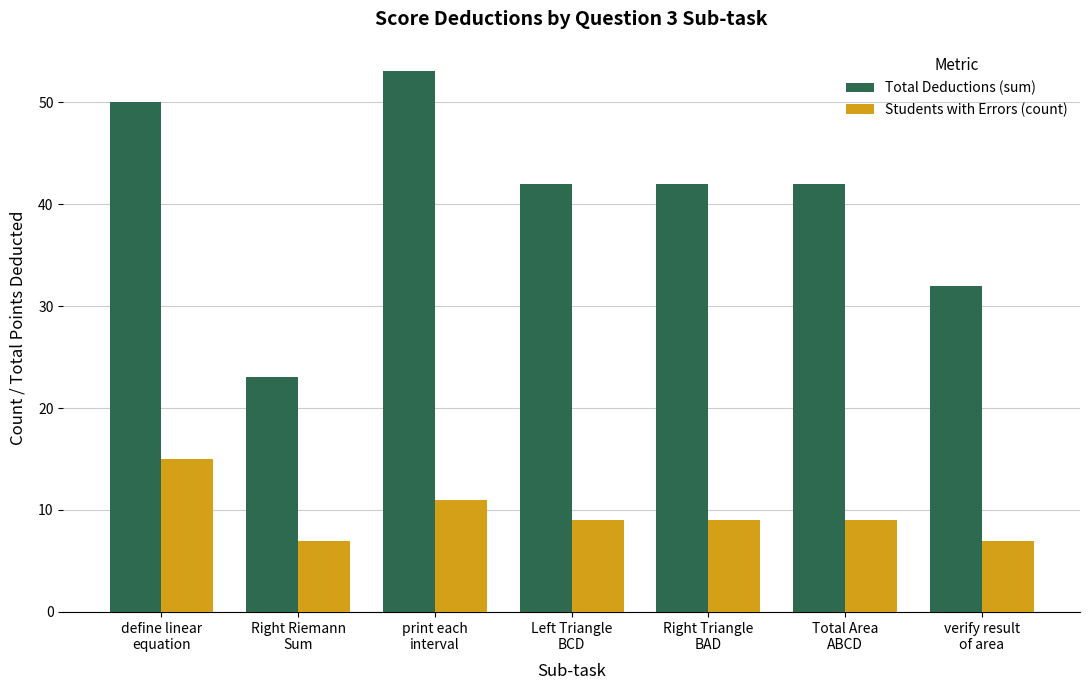

What is the sum of the Total Deductions (sum) values at Left Triangle
BCD and Right Triangle
BAD?

84